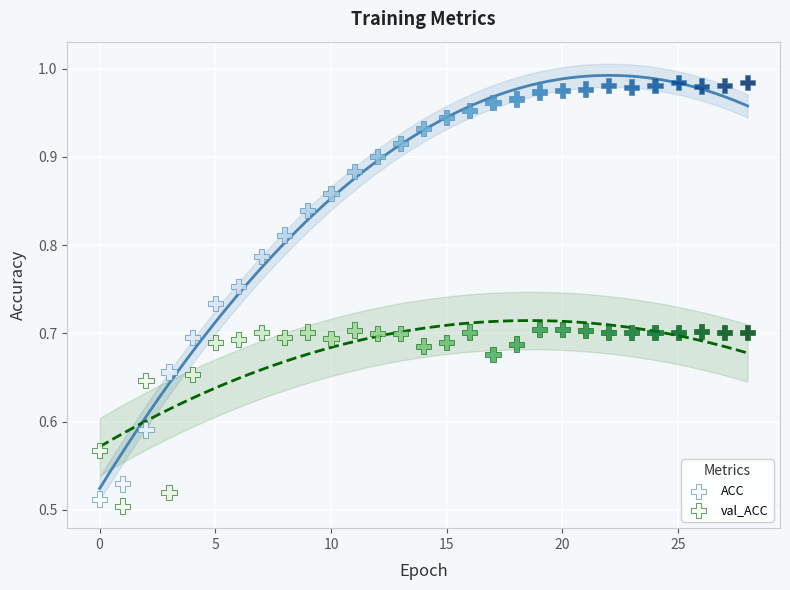

Which series contains the highest Y value?

ACC